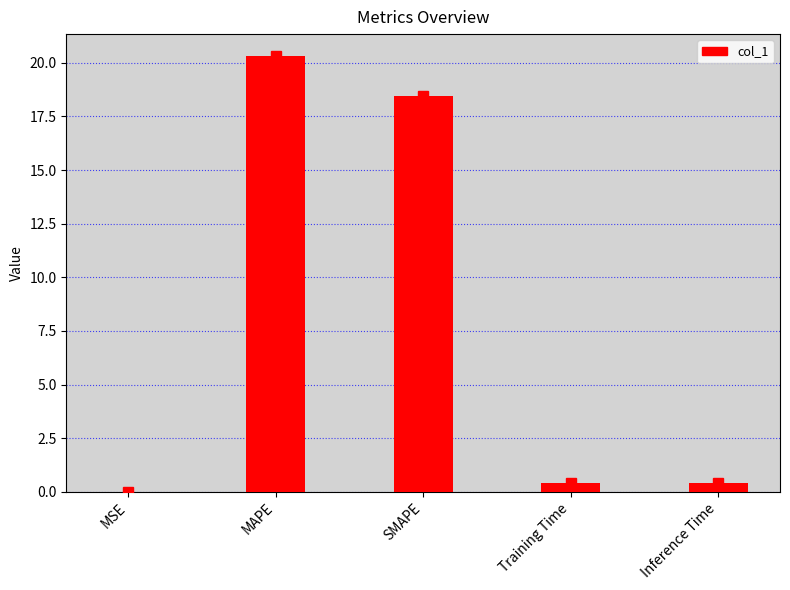

The value at MAPE is 32.7. True or false?

False